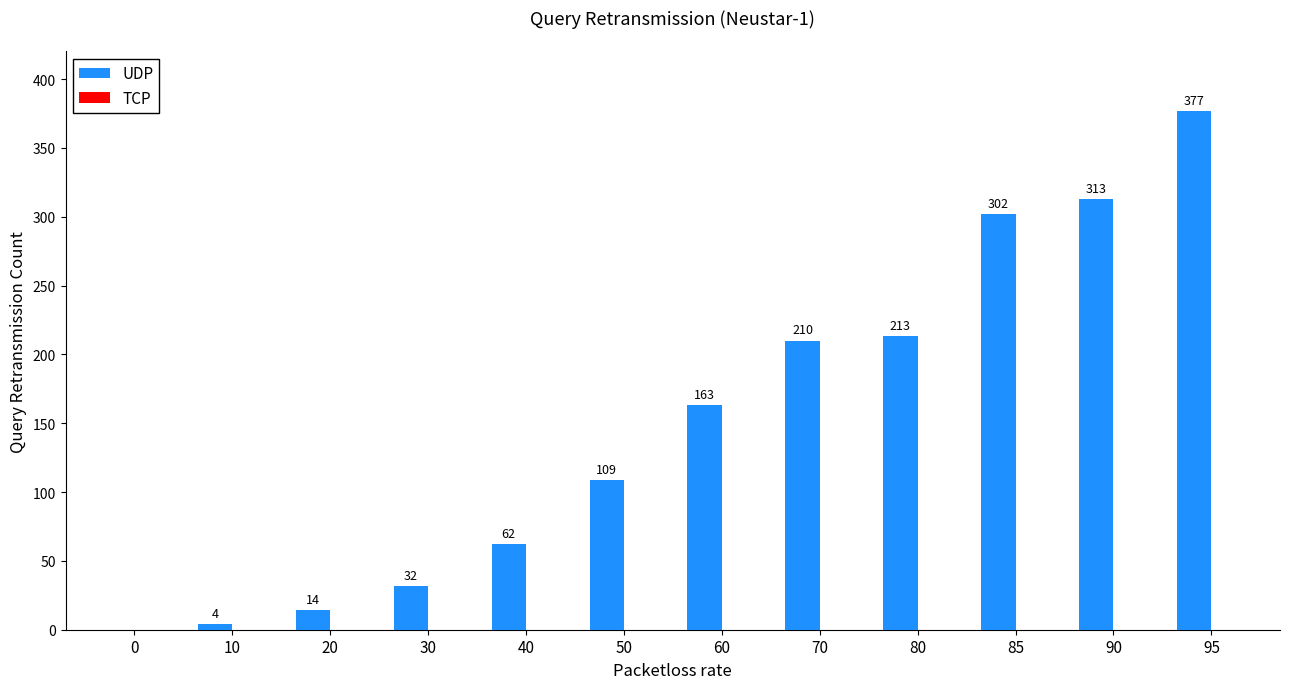

What is the sum of the values at 90 and 80?

526